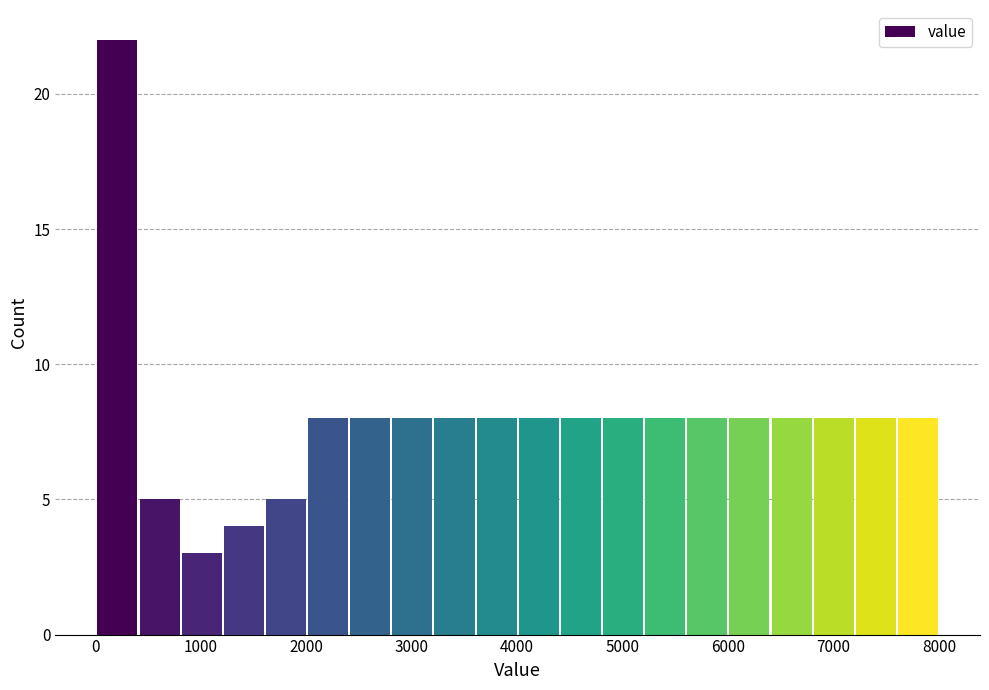

Around what value on the x-axis is the tallest bar? Give the approximate position of its centre, as read against the axis.

200